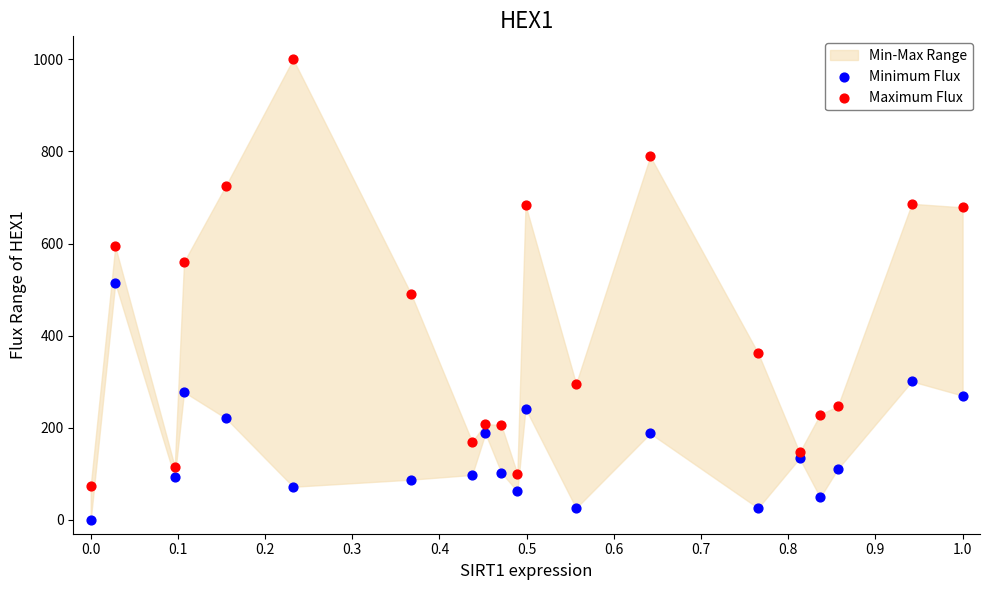

Which series has the widest spread of Y values?

Maximum Flux